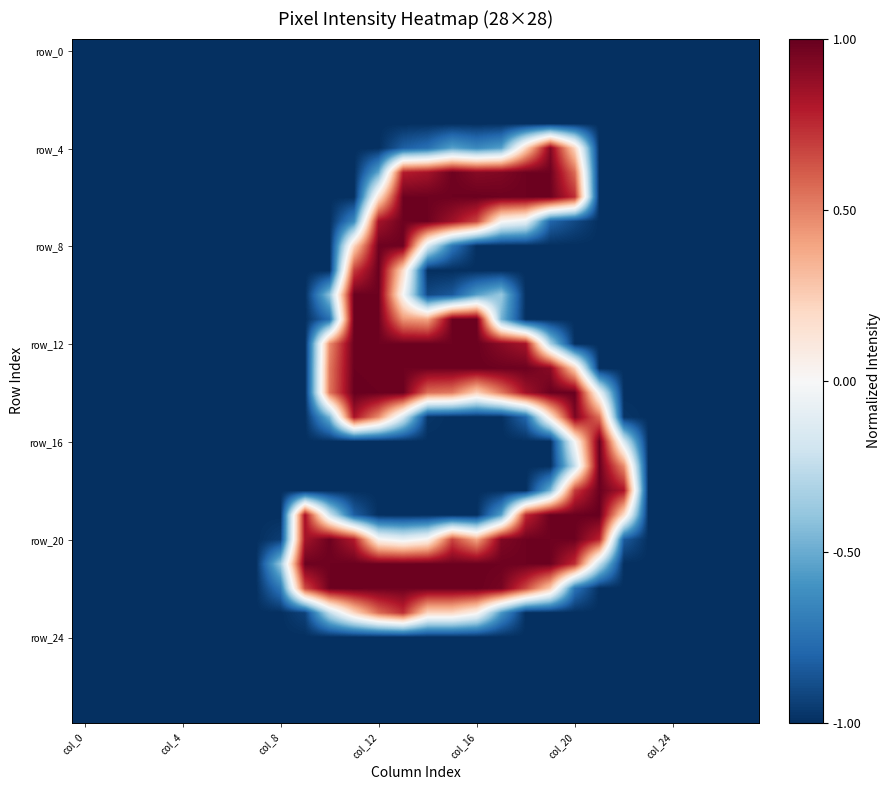

How many categories are shown in the chart?

28